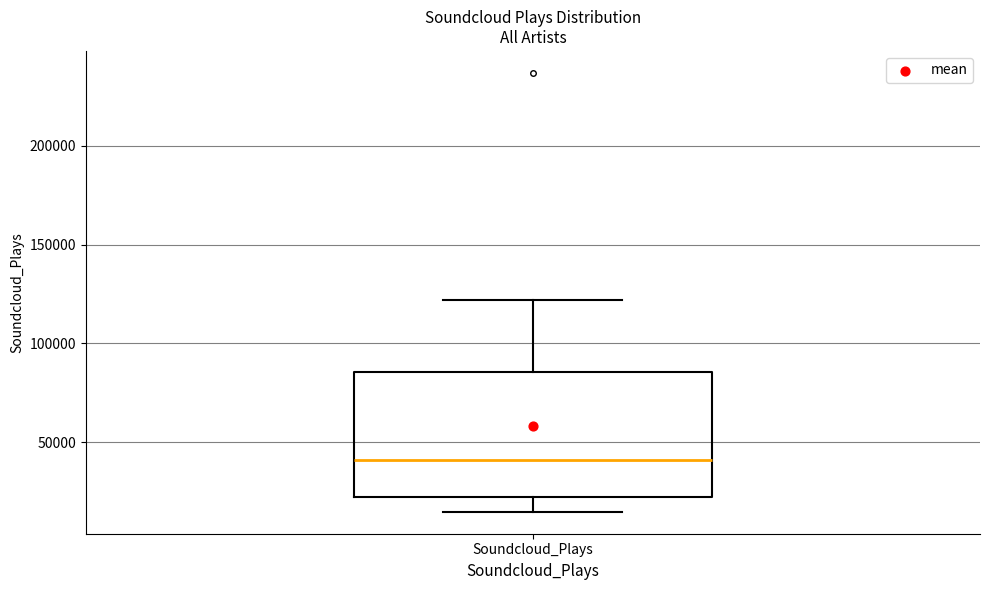

Where does the median line of the box for Soundcloud_Plays sit on the y-axis? The values are not printed on the chart, so give them approximately, as read against the axis.

40000